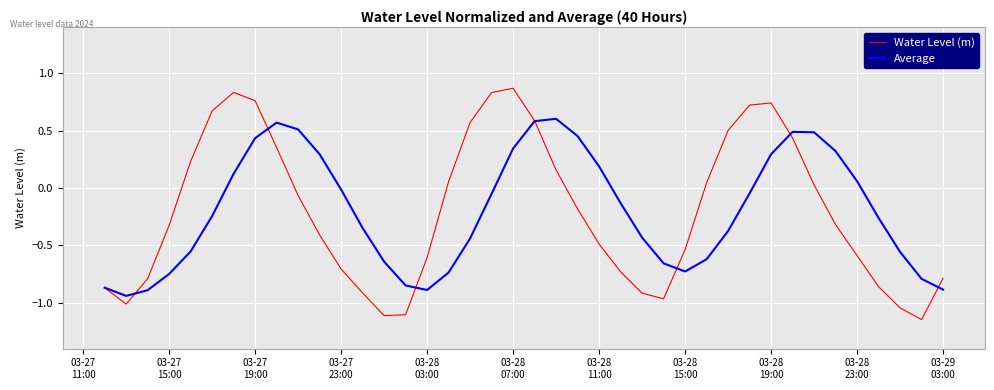

Which series has the largest range (max minus min)?

Water Level (m)